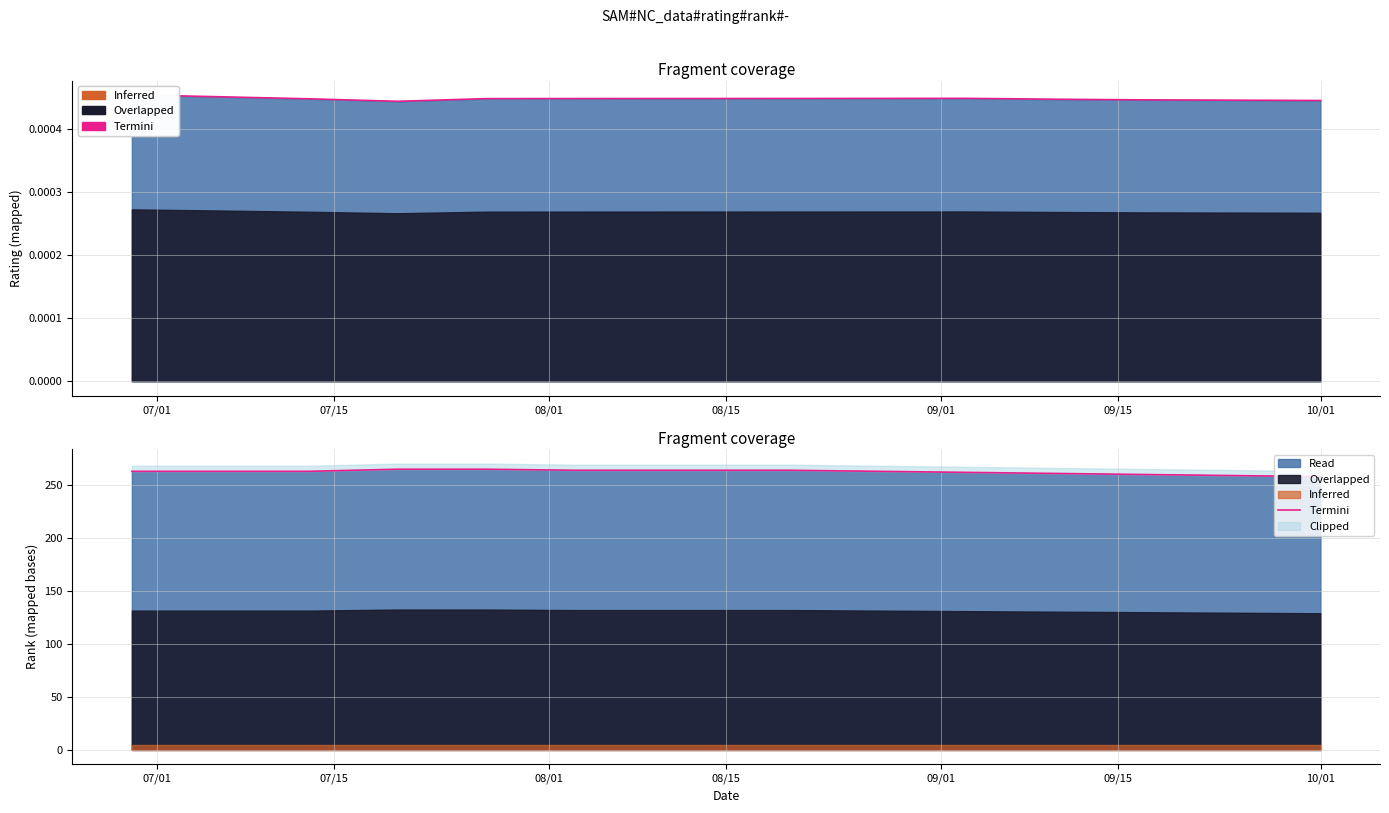

True or false: the data has more than 0 interior local peaks.

False